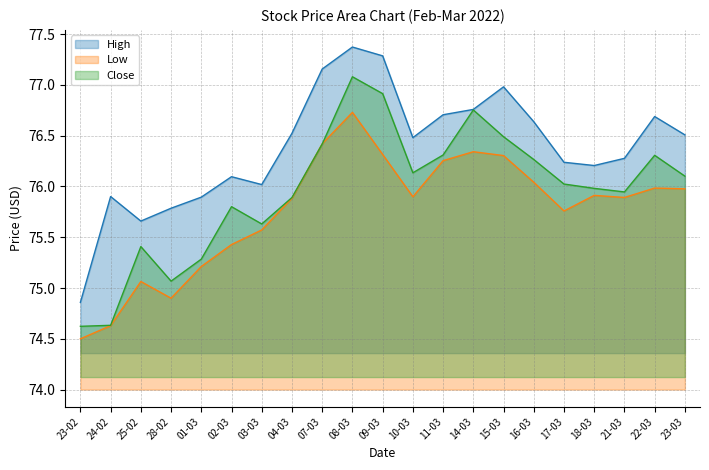

Reading left to right, list all the values displayed in this chart.

High: 23-02=74.9	24-02=75.9	25-02=75.7	28-02=75.8	01-03=75.9	02-03=76.1	03-03=76.0	04-03=76.5	07-03=77.2	08-03=77.4	09-03=77.3	10-03=76.5	11-03=76.7	14-03=76.8	15-03=77.0	16-03=76.6	17-03=76.2	18-03=76.2	21-03=76.3	22-03=76.7	23-03=76.5
Low: 23-02=74.5	24-02=74.6	25-02=75.1	28-02=74.9	01-03=75.2	02-03=75.4	03-03=75.6	04-03=75.9	07-03=76.4	08-03=76.7	09-03=76.3	10-03=75.9	11-03=76.3	14-03=76.3	15-03=76.3	16-03=76.0	17-03=75.8	18-03=75.9	21-03=75.9	22-03=76.0	23-03=76.0
Close: 23-02=74.6	24-02=74.6	25-02=75.4	28-02=75.1	01-03=75.3	02-03=75.8	03-03=75.6	04-03=75.9	07-03=76.4	08-03=77.1	09-03=76.9	10-03=76.1	11-03=76.3	14-03=76.8	15-03=76.5	16-03=76.3	17-03=76.0	18-03=76.0	21-03=75.9	22-03=76.3	23-03=76.1